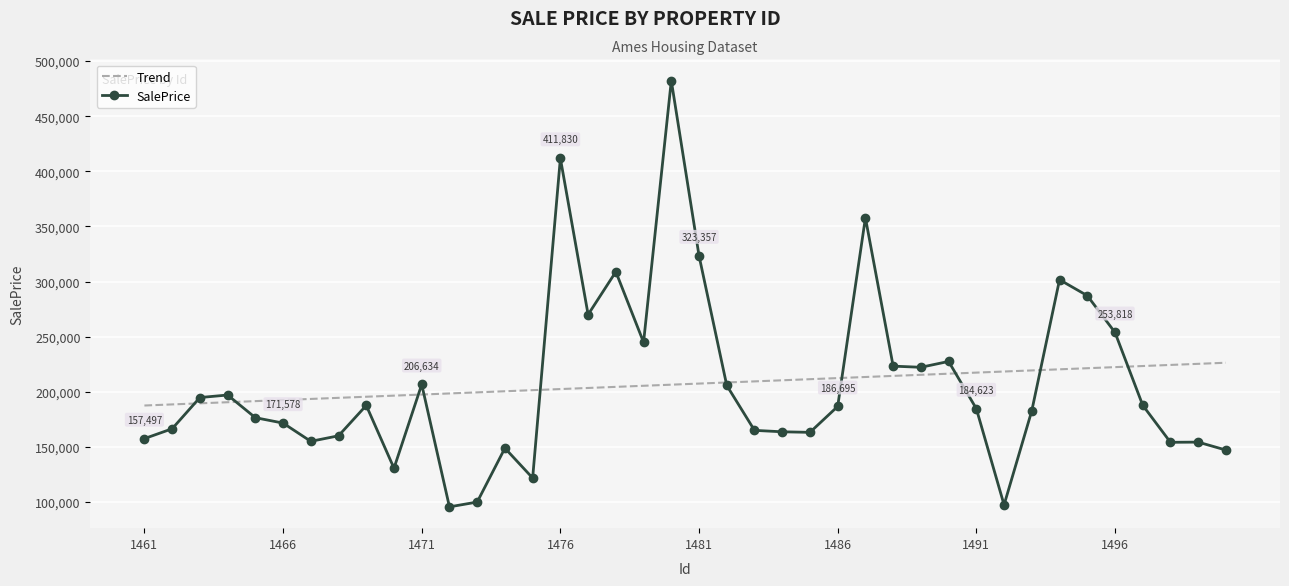

Which series has the widest spread of values?

SalePrice